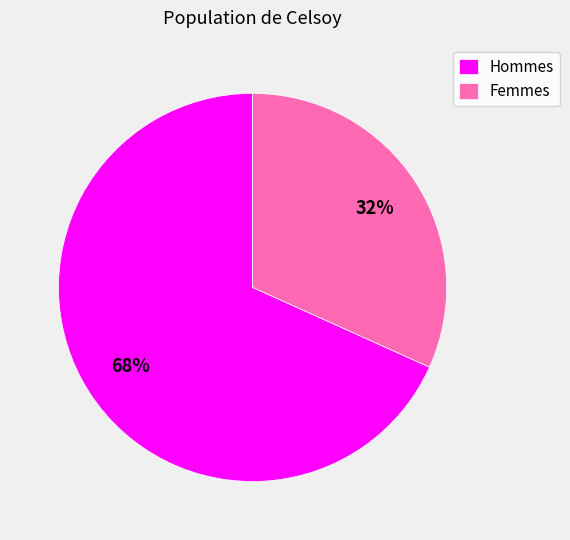

Do Hommes and Femmes together represent more than half of the pie?

Yes